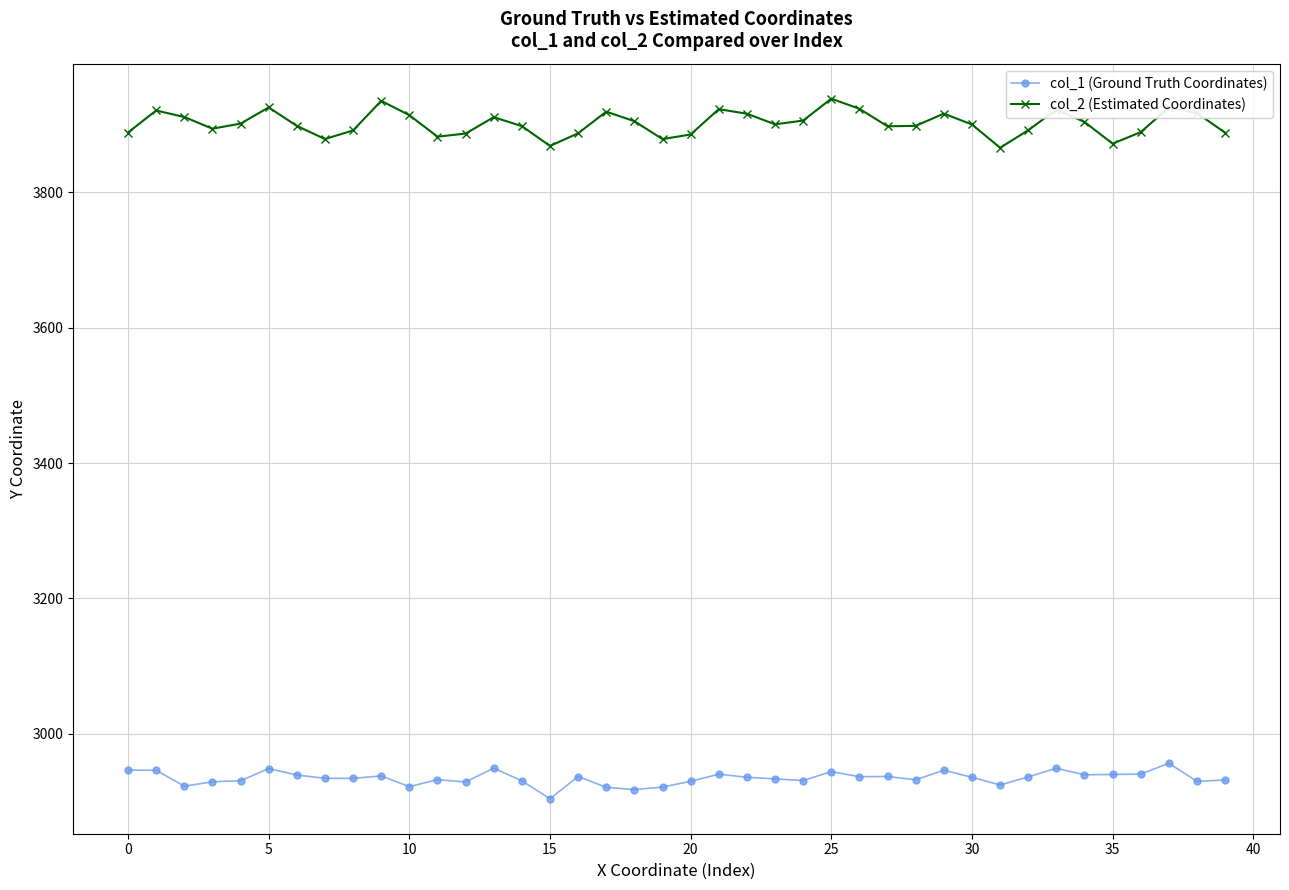

What is the difference between the maximum and minimum values in the col_1 (Ground Truth Coordinates) series?

52.3